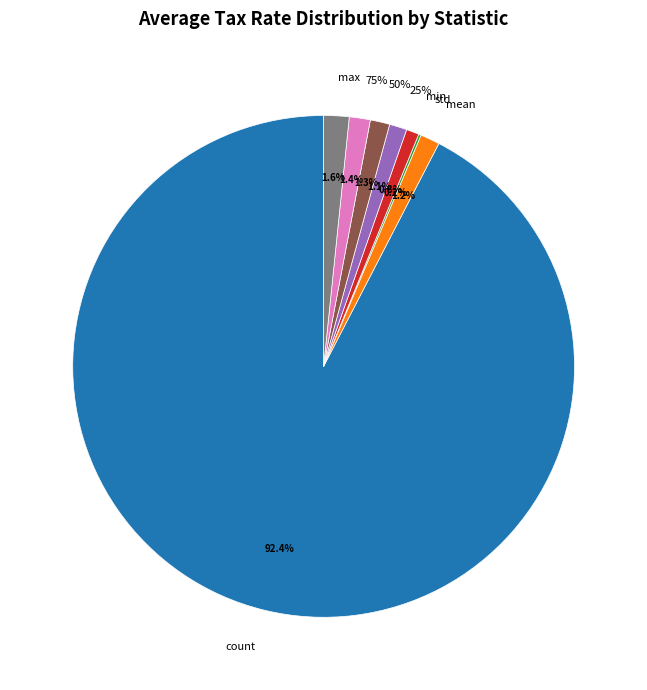

Which slice is the largest?

count